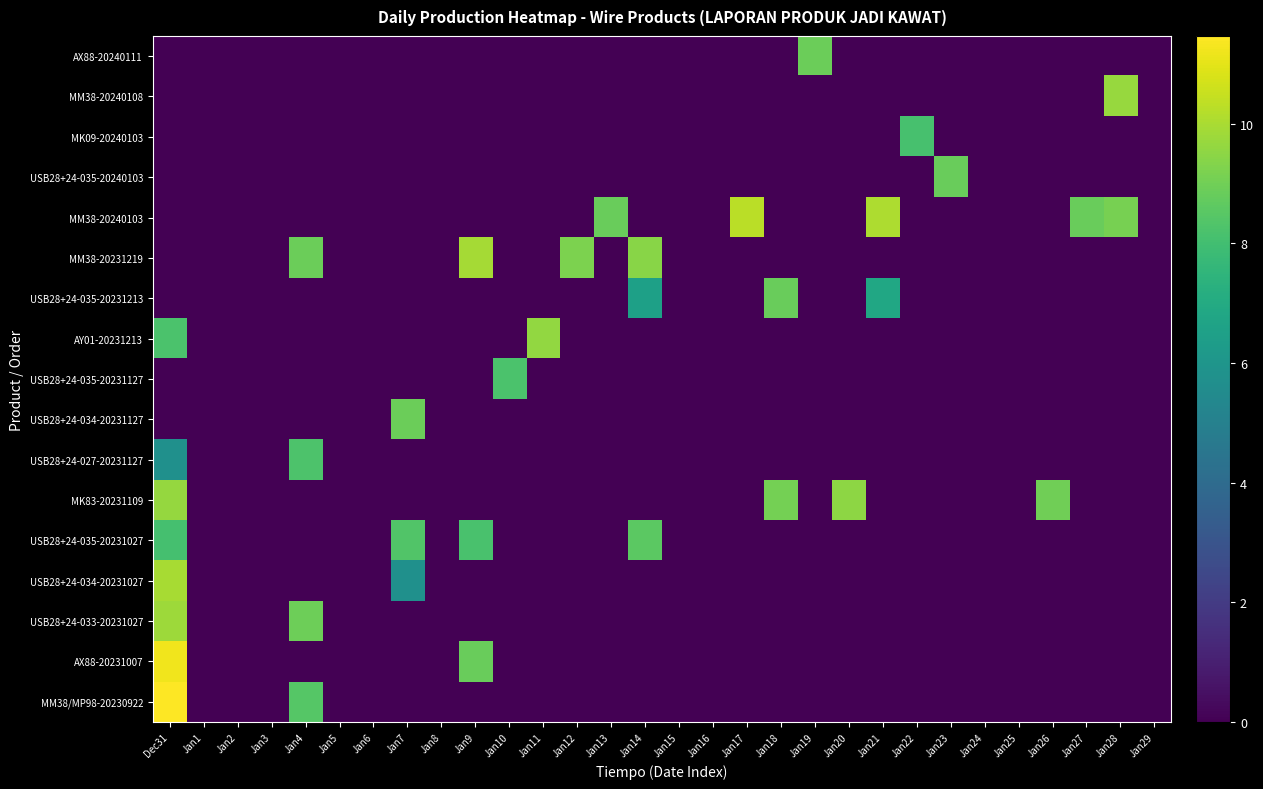

What is the difference between the highest and lowest values at Jan28?

9.7